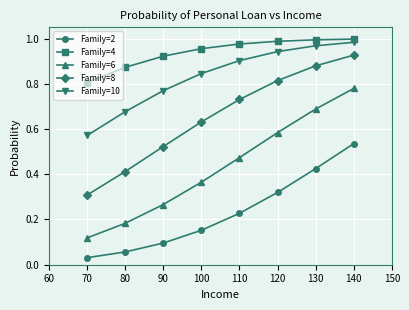

Which series changed the most between 90 and 130?

Family=6